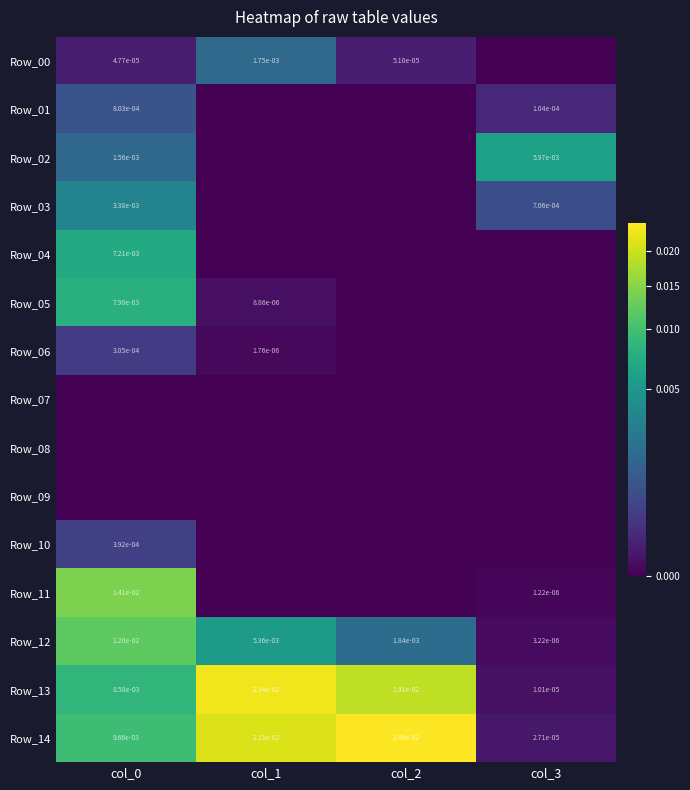

Rank the series by their maximum value, from highest to lowest.

Row_14, Row_13, Row_11, Row_12, Row_05, Row_04, Row_02, Row_03, Row_00, Row_01, Row_10, Row_06, Row_07, Row_08, Row_09